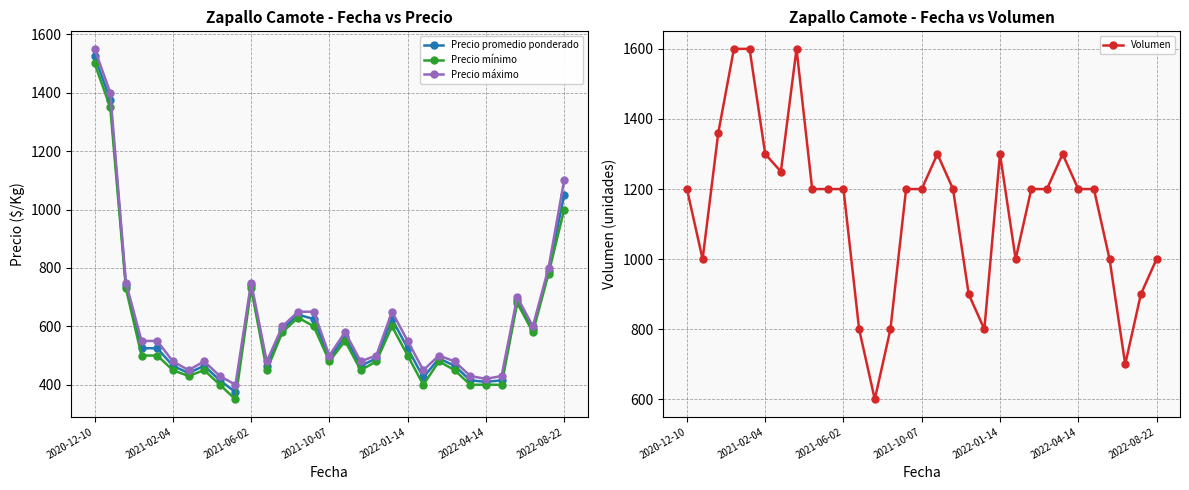

How many data points in Volumen are above 1200?

9